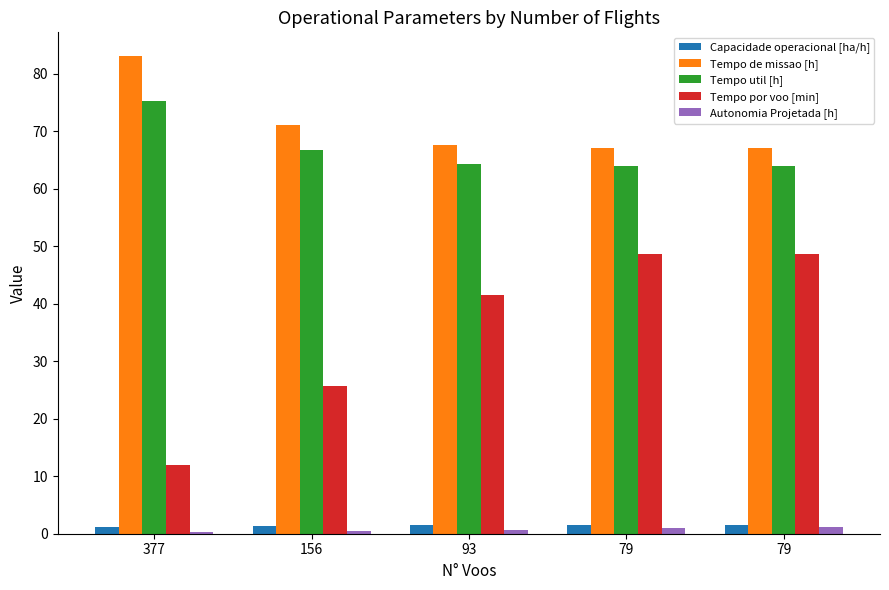

The value of Capacidade operacional [ha/h] at 93 is 1.5. True or false?

True